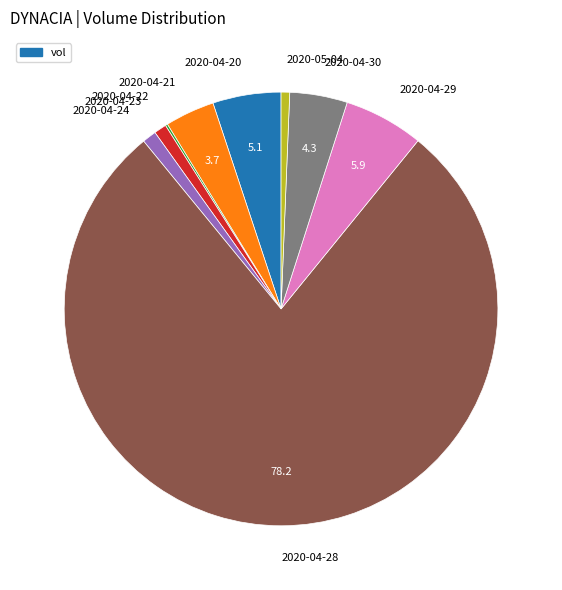

Which has a higher value, 2020-04-30 or 2020-04-24?

2020-04-30